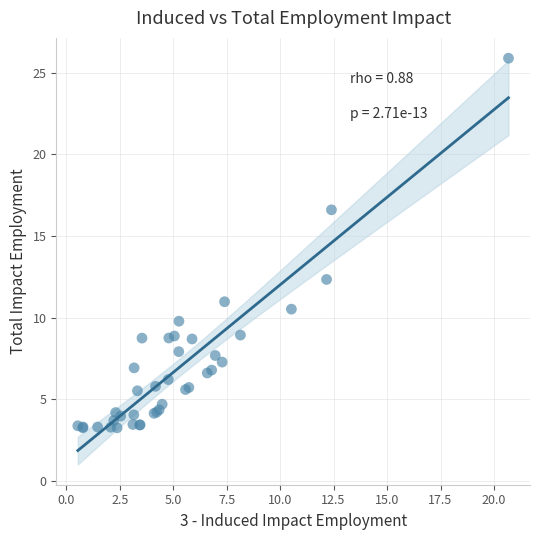

What Y value in the scatter plot is closest to 14?

12.3